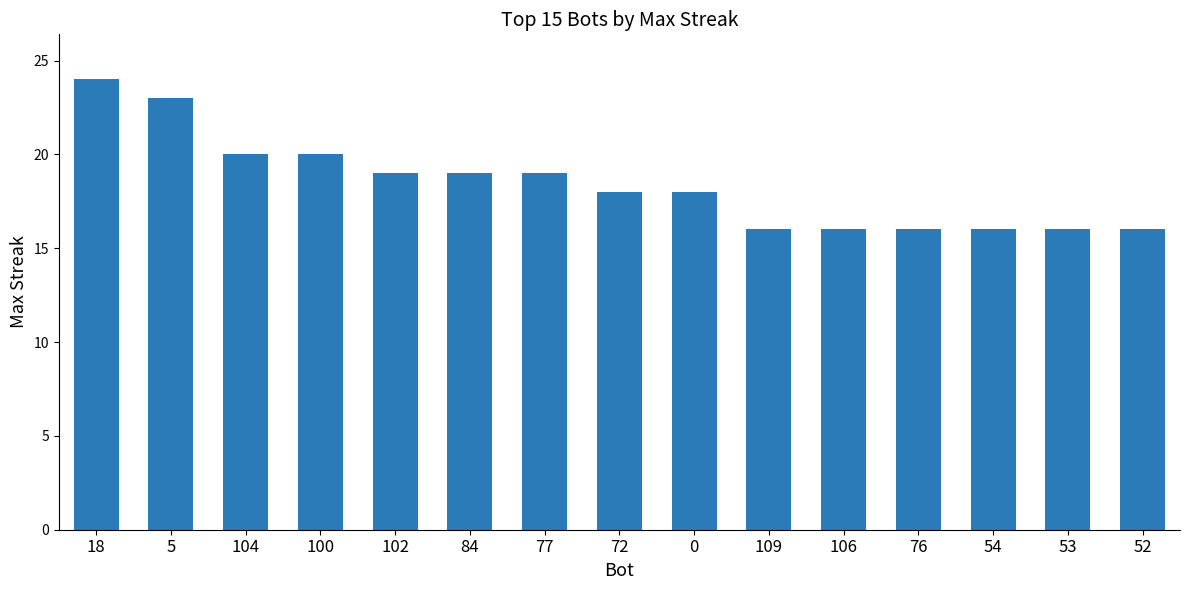

What value does the data have at 102?

19